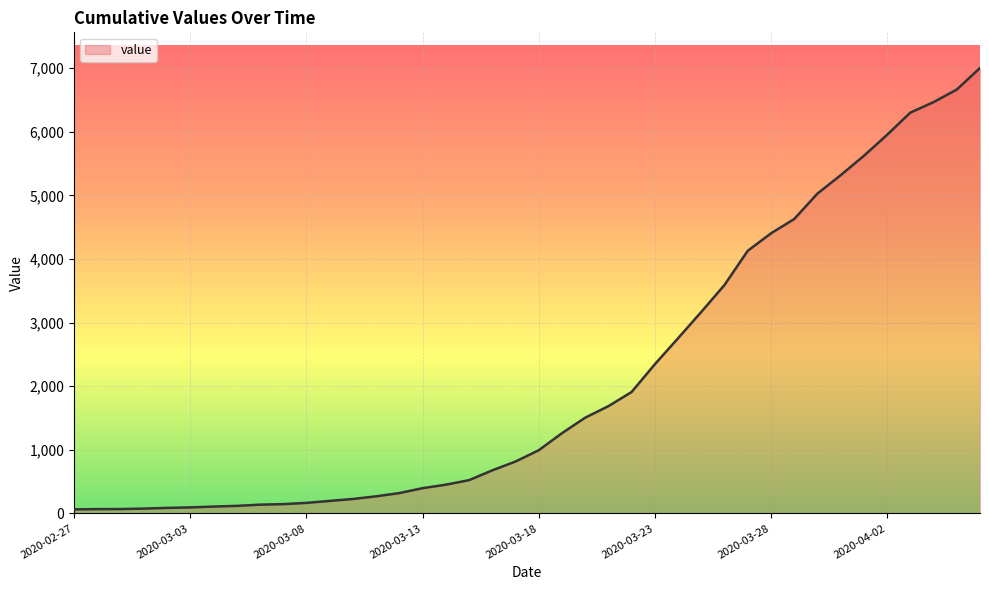

What is the maximum value shown in the chart?

7003